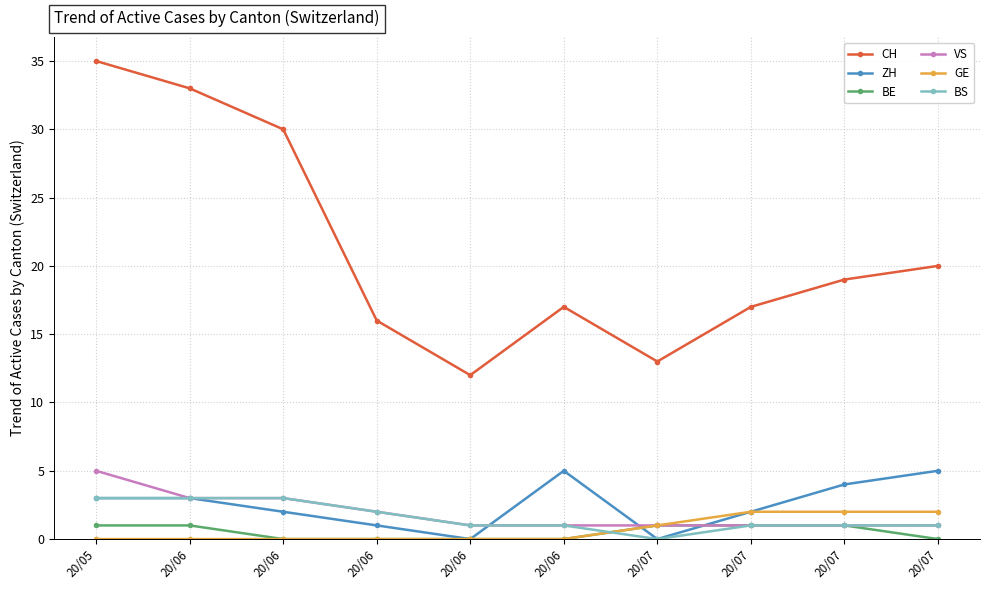

How many lines are shown in the chart?

6